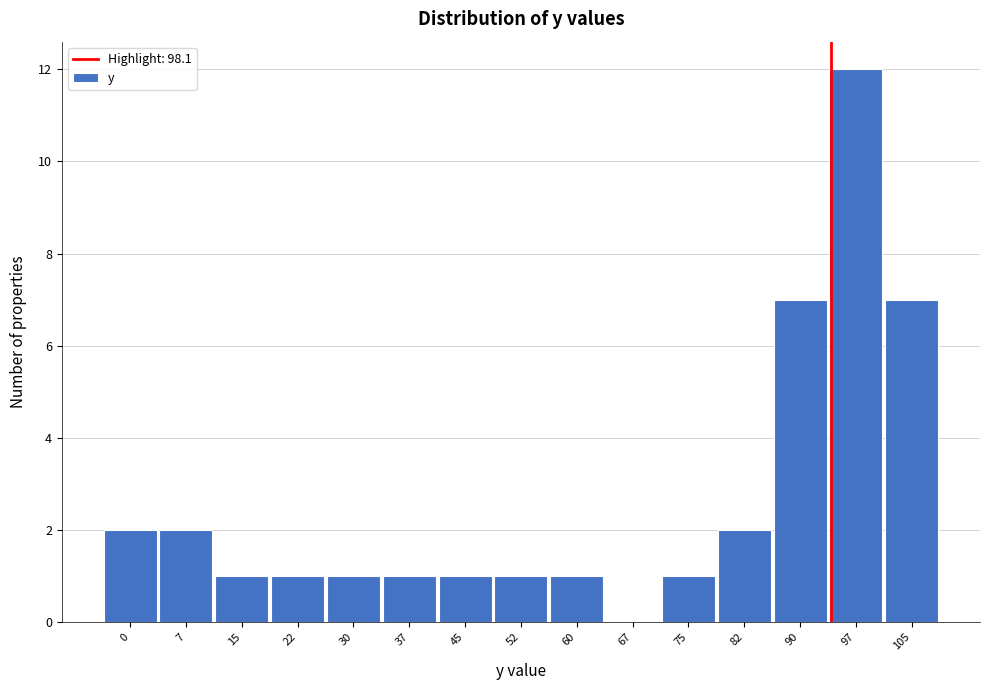

Reading right to left, transcribe all the data shown in this chart.

105=7	97=12	90=7	82=2	75=1	67=0	60=1	52=1	45=1	37=1	30=1	22=1	15=1	7=2	0=2